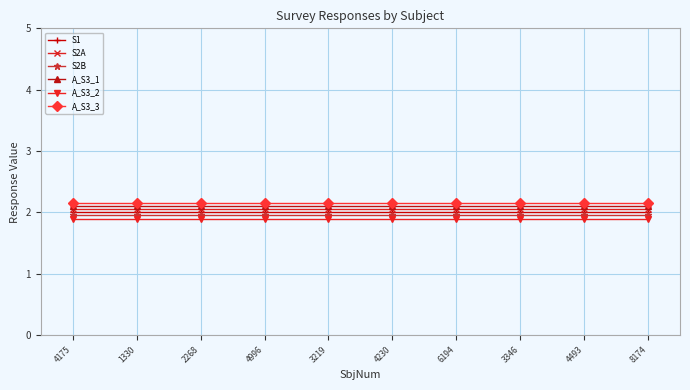

What is the total value across all series at 4230?

12.2